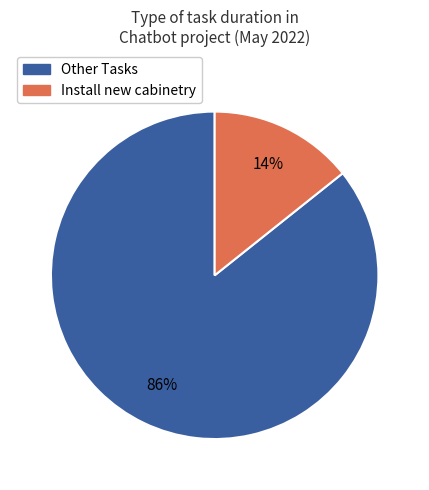

Is there any slice that represents more than half of the pie?

Yes